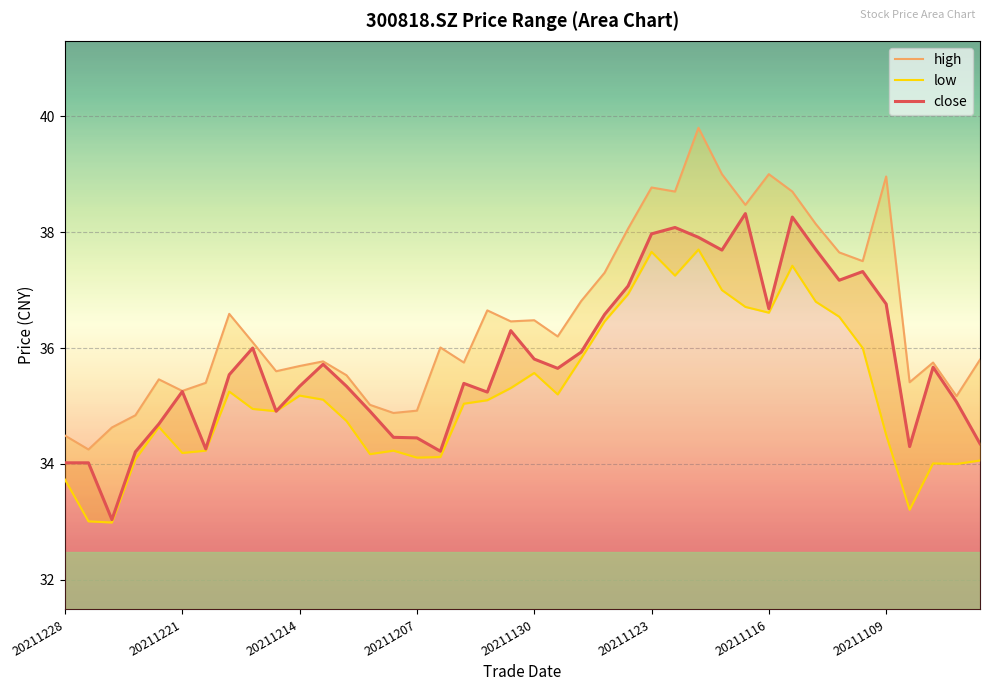

What is the value of the close point at the 6th from the left?

35.2